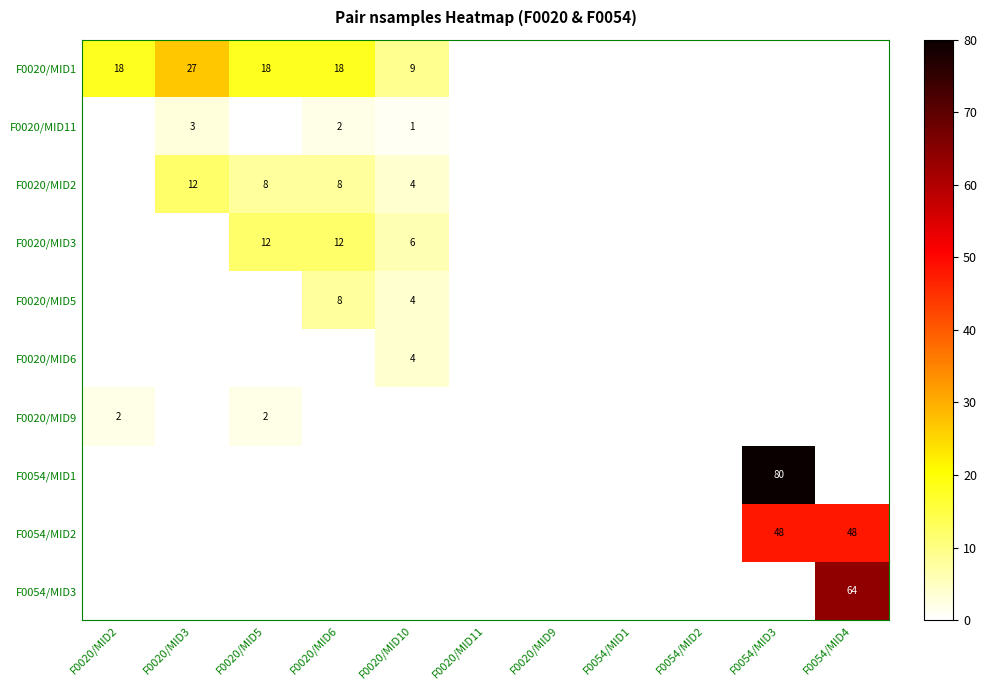

The F0020/MID2 series shows 12 at F0020/MID3. True or false?

True